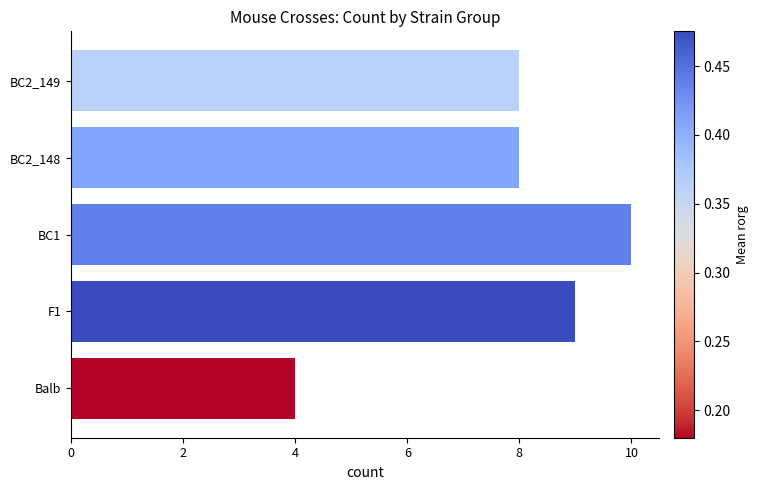

What is the minimum value shown in the chart?

4